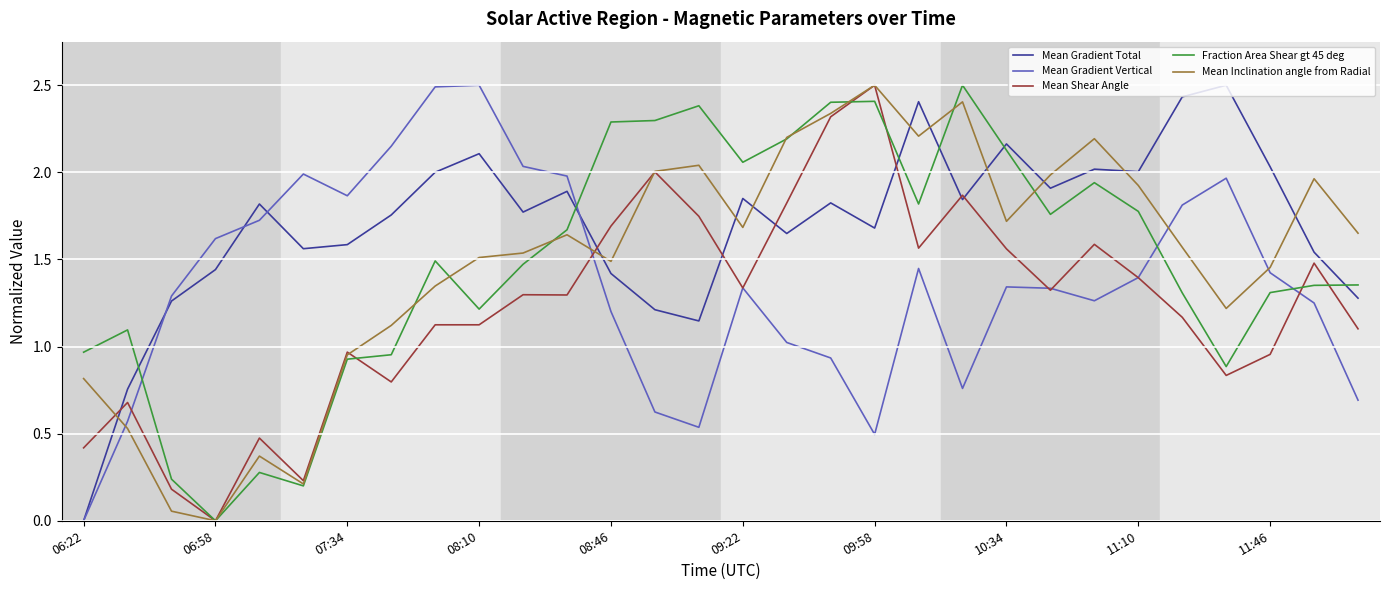

What is the sum of all Fraction Area Shear gt 45 deg values?

44.7